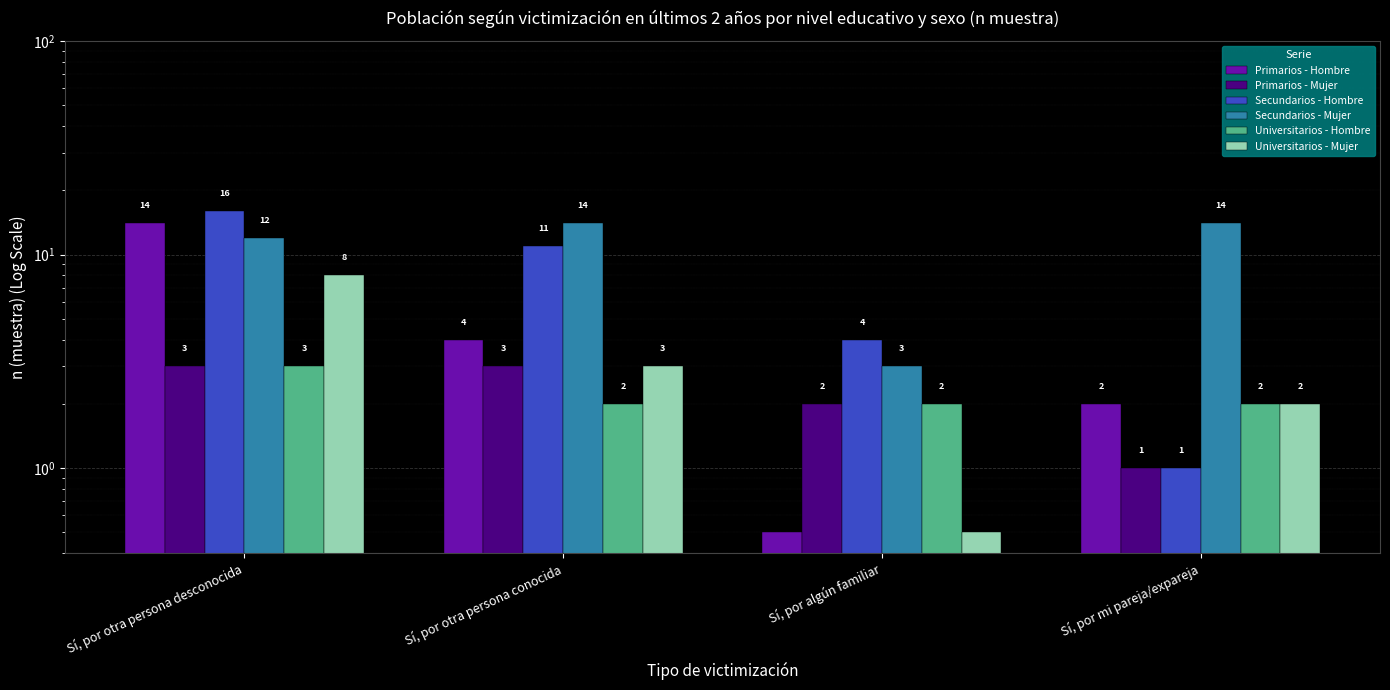

Which series has the largest total across all categories?

Secundarios - Mujer